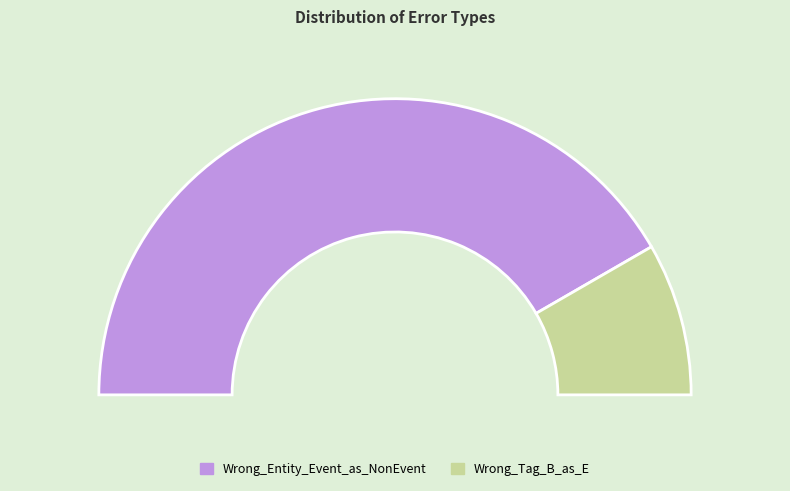

How many segments does this pie chart have?

2